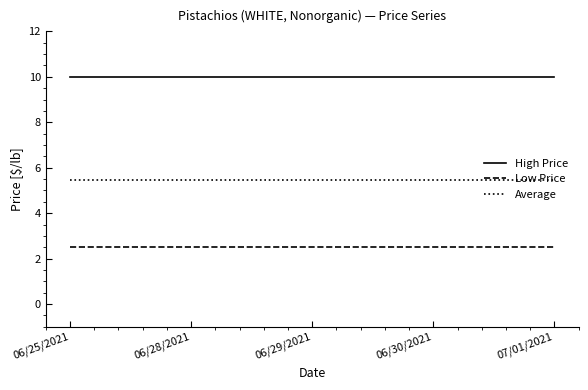

Is this an area chart (filled region under the line)?

No